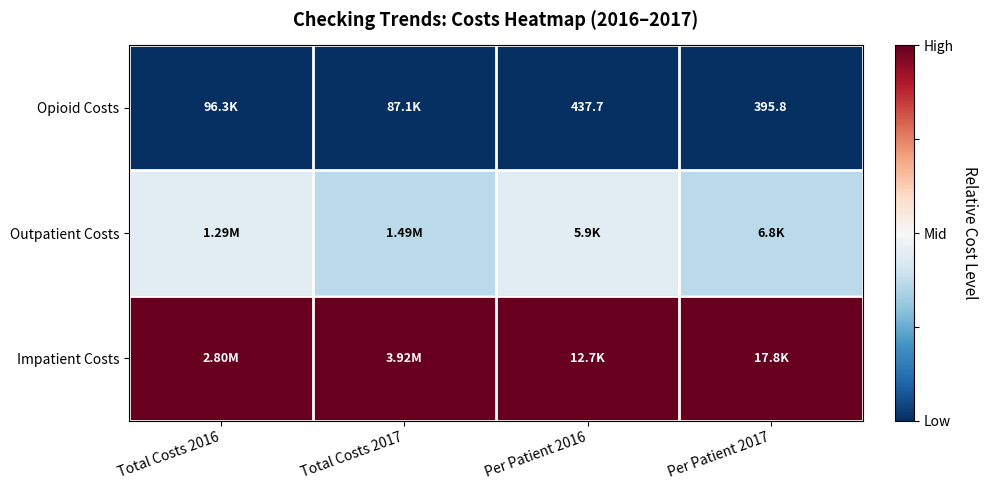

At which label is Impatient Costs closest to 1?

Total Costs 2016